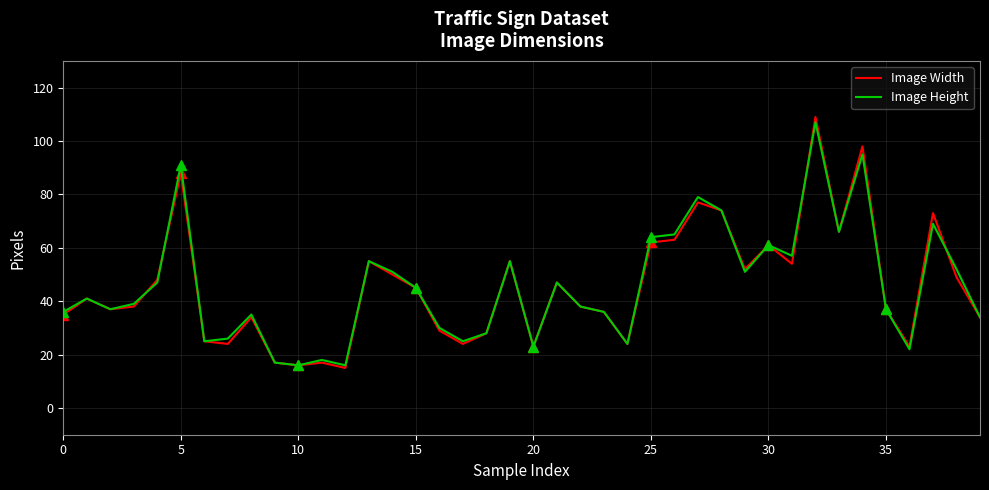

True or false: Image Width has more than 0 points higher than both neighbors.

True